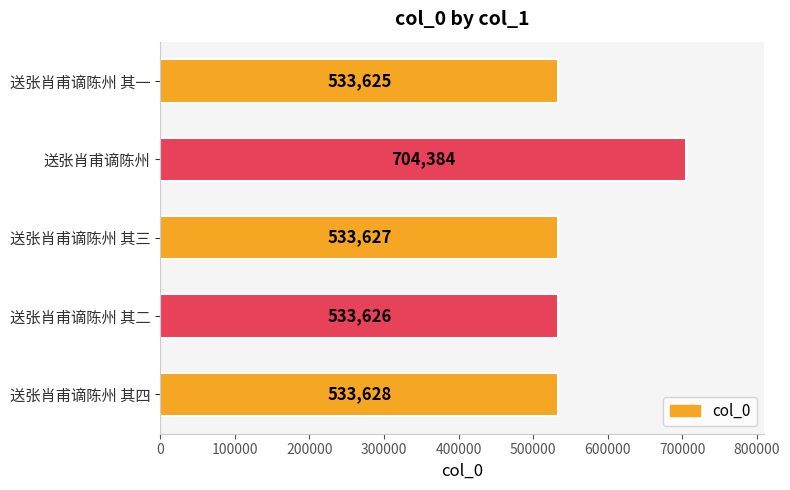

How many bars are there in total?

5